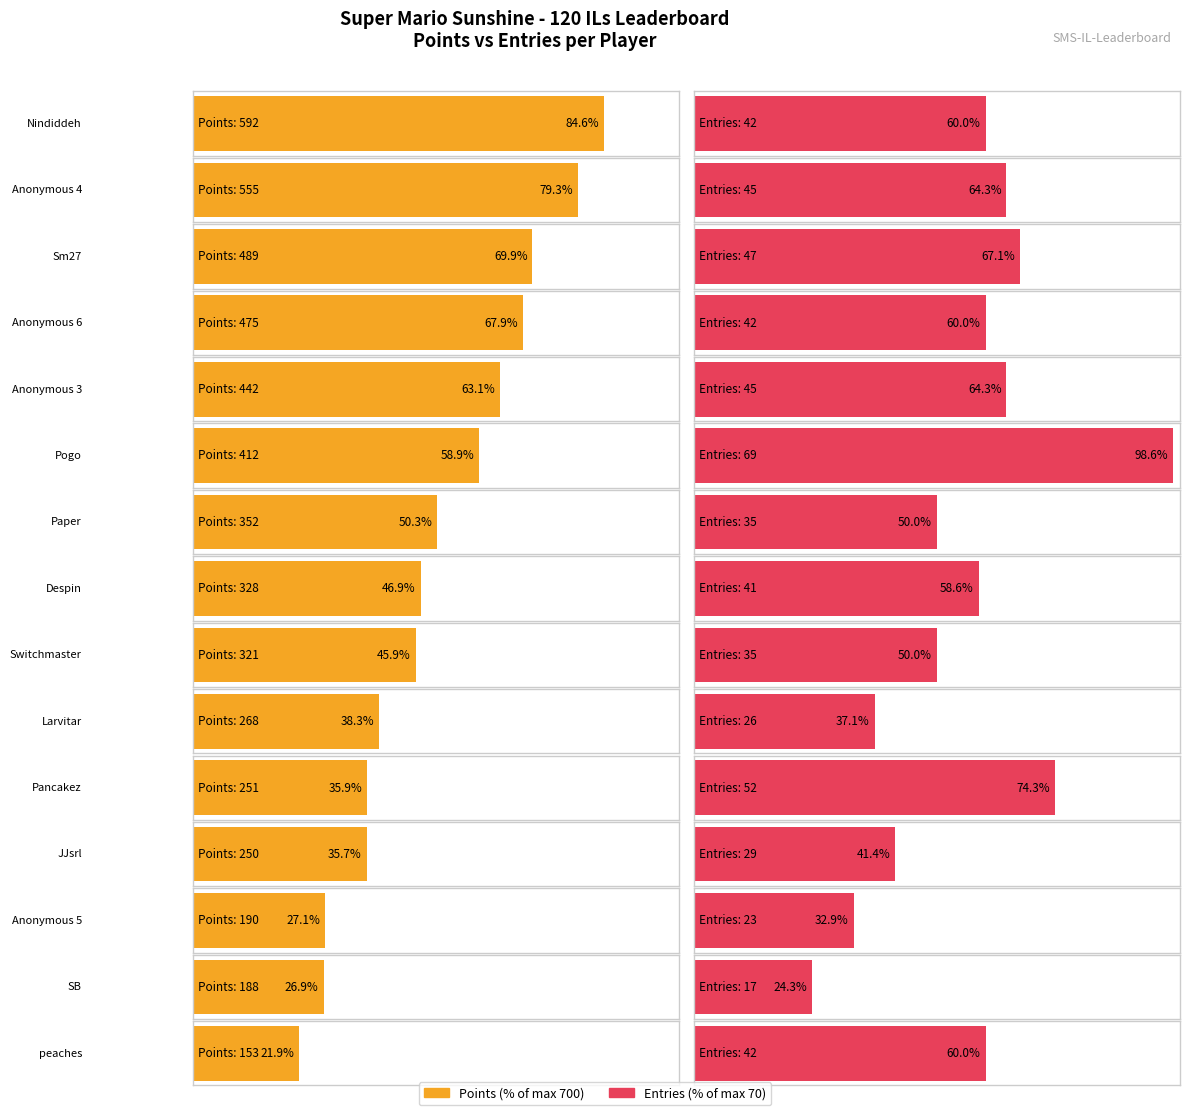

At how many categories does at least one series exceed 395?

6